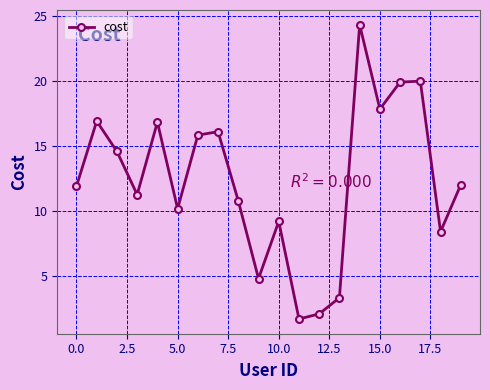

What is the difference between the maximum and minimum values?

22.7